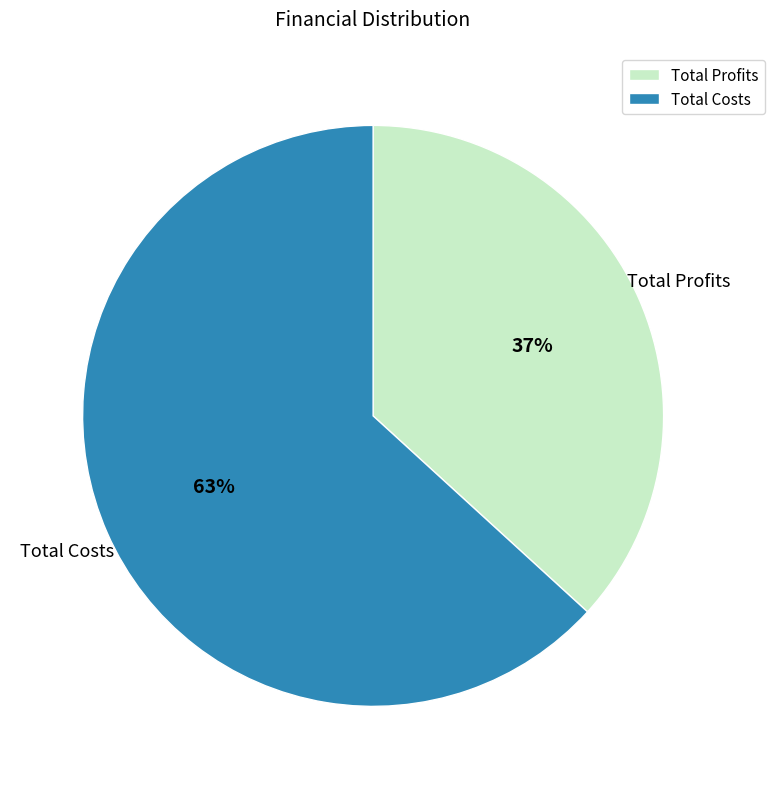

Which has a higher value, Total Profits or Total Costs?

Total Costs